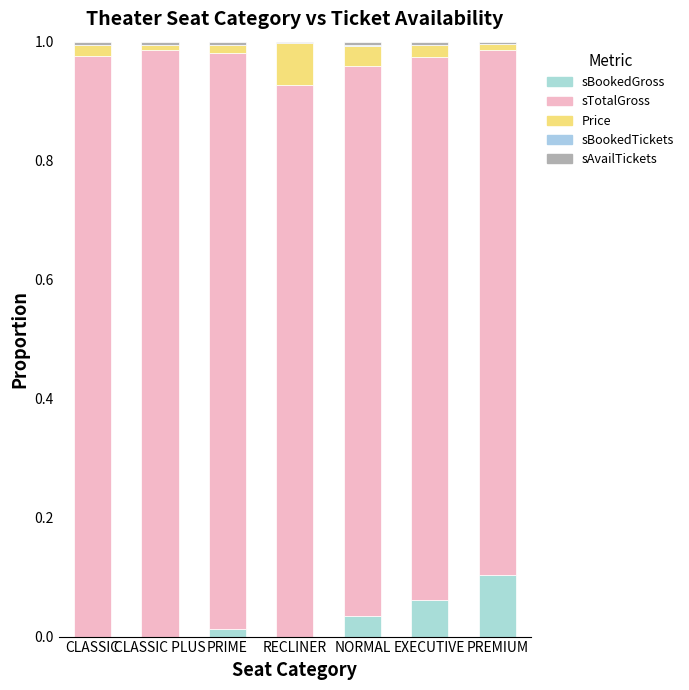

How many categories are shown in the chart?

7